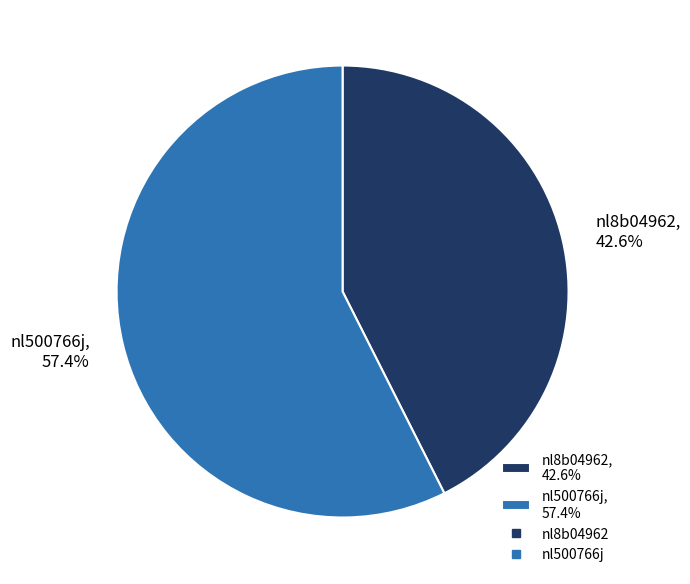

To the nearest percent, what is the combined percentage of nl500766j and nl8b04962?

100%